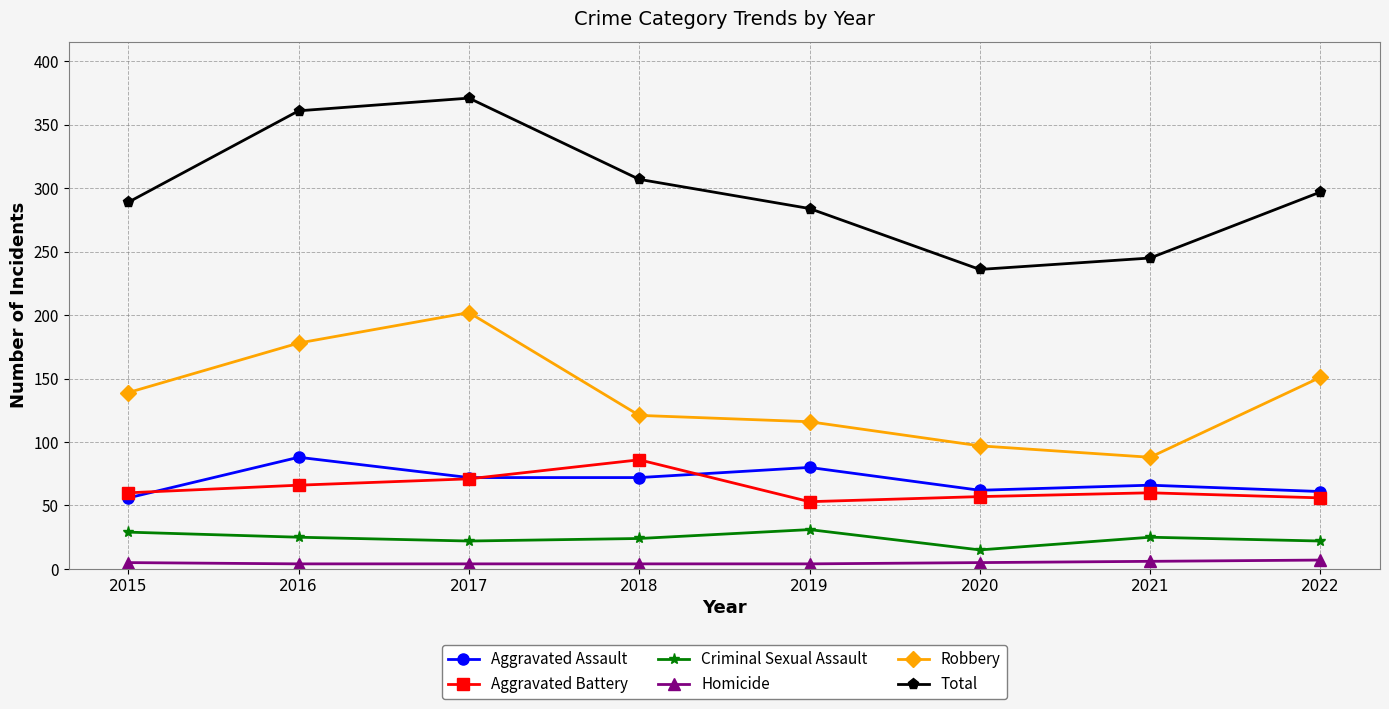

What is the difference between the Total values at 2016 and 2015?

72